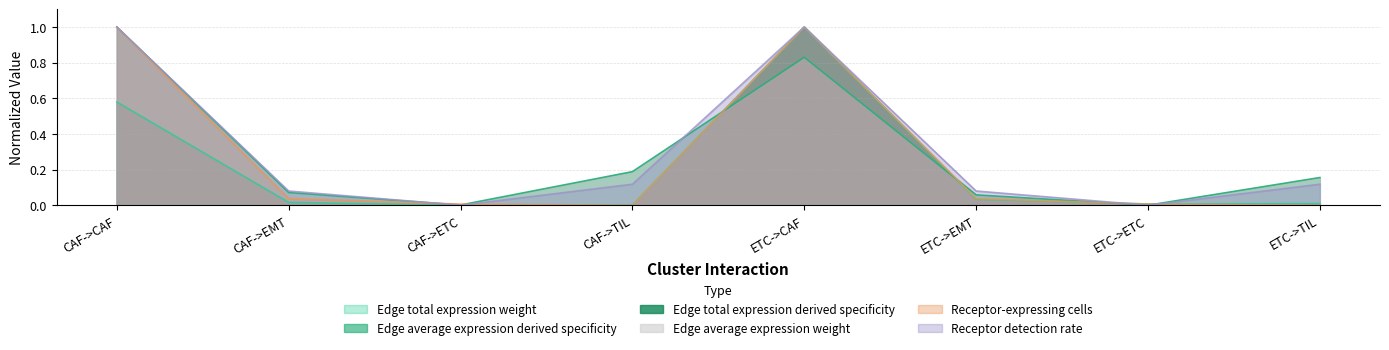

How many positive values does the Edge average expression weight series have?

7